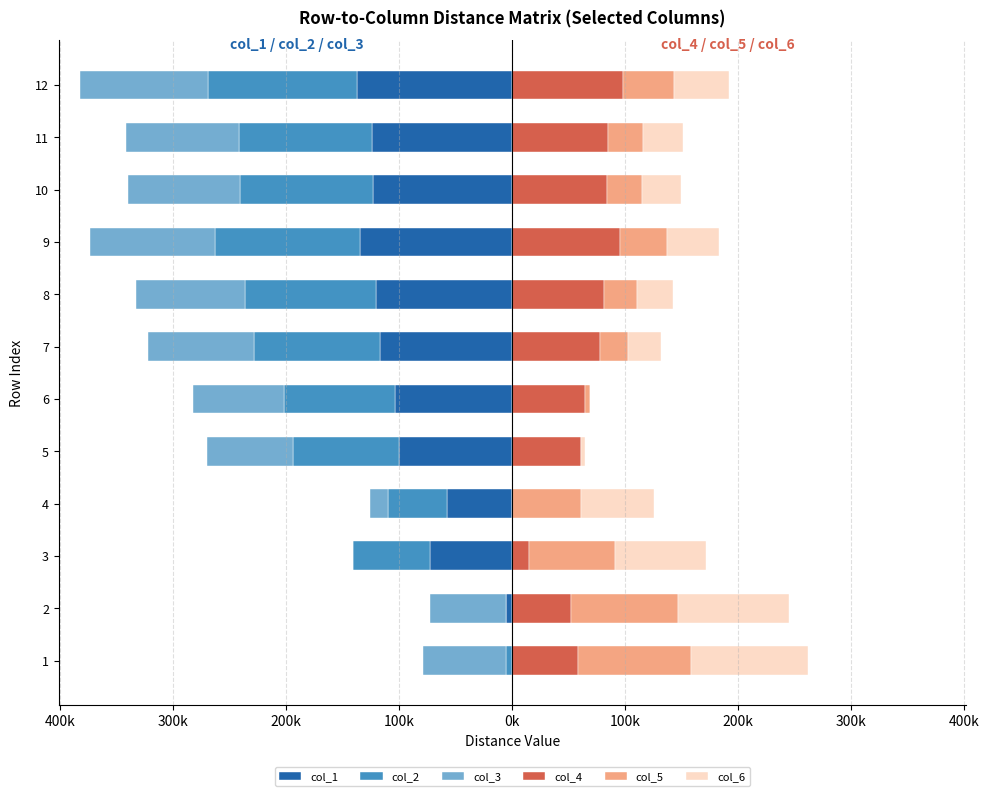

How many values in the col_2 series are below -98333?

7